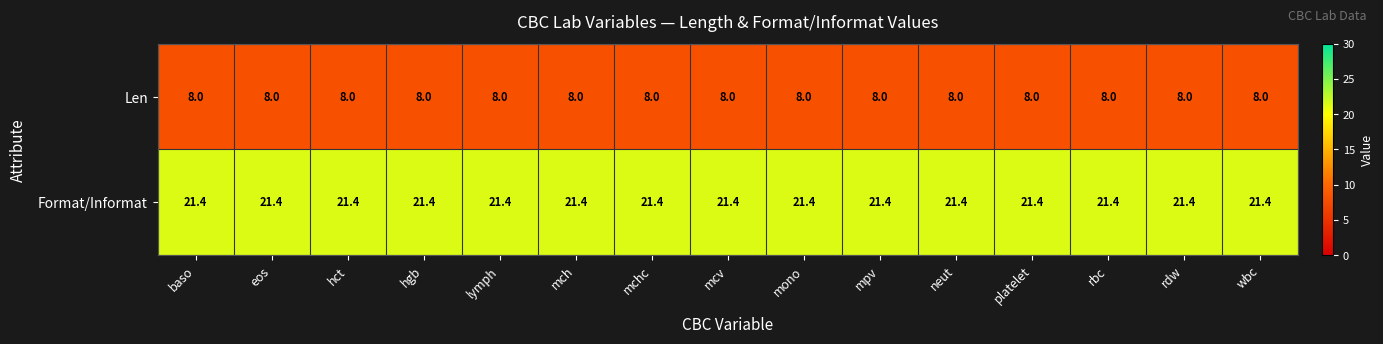

Rank the series at lymph from highest to lowest value.

Format/Informat, Len